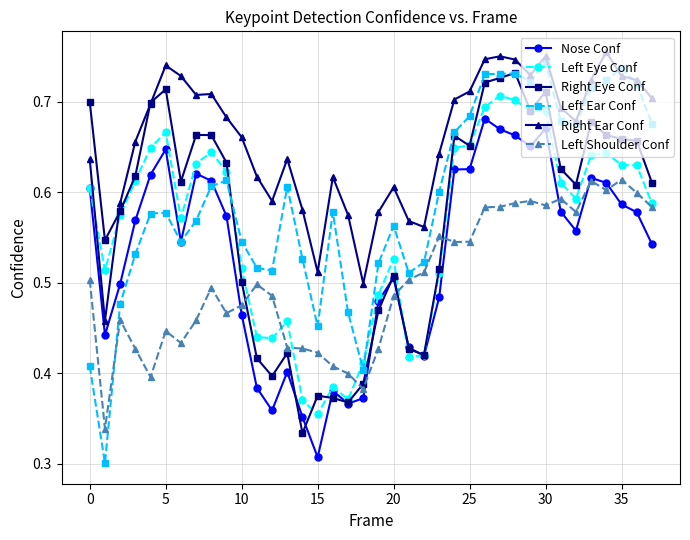

True or false: Right Eye Conf has more than 0 interior local peaks.

True